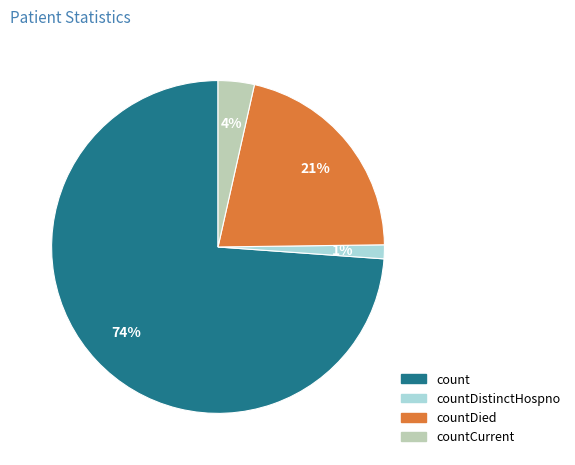

Is there a majority slice in this chart?

Yes